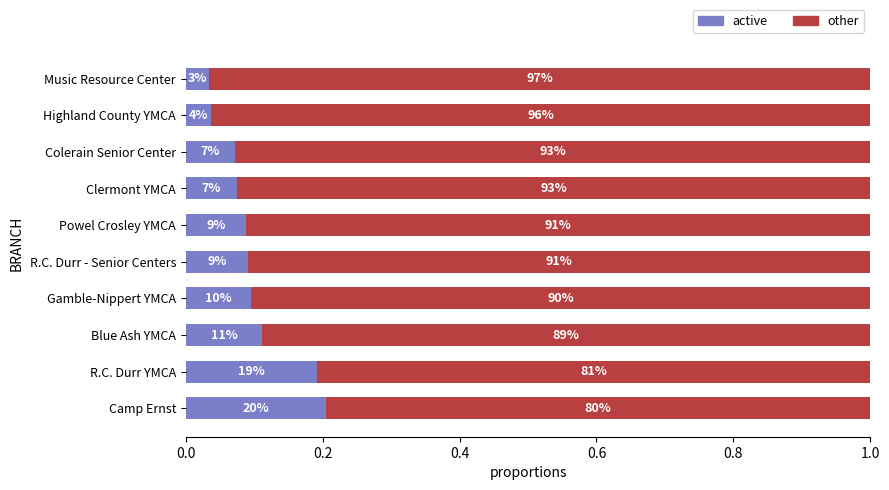

What are all the series names shown in the legend?

active, other